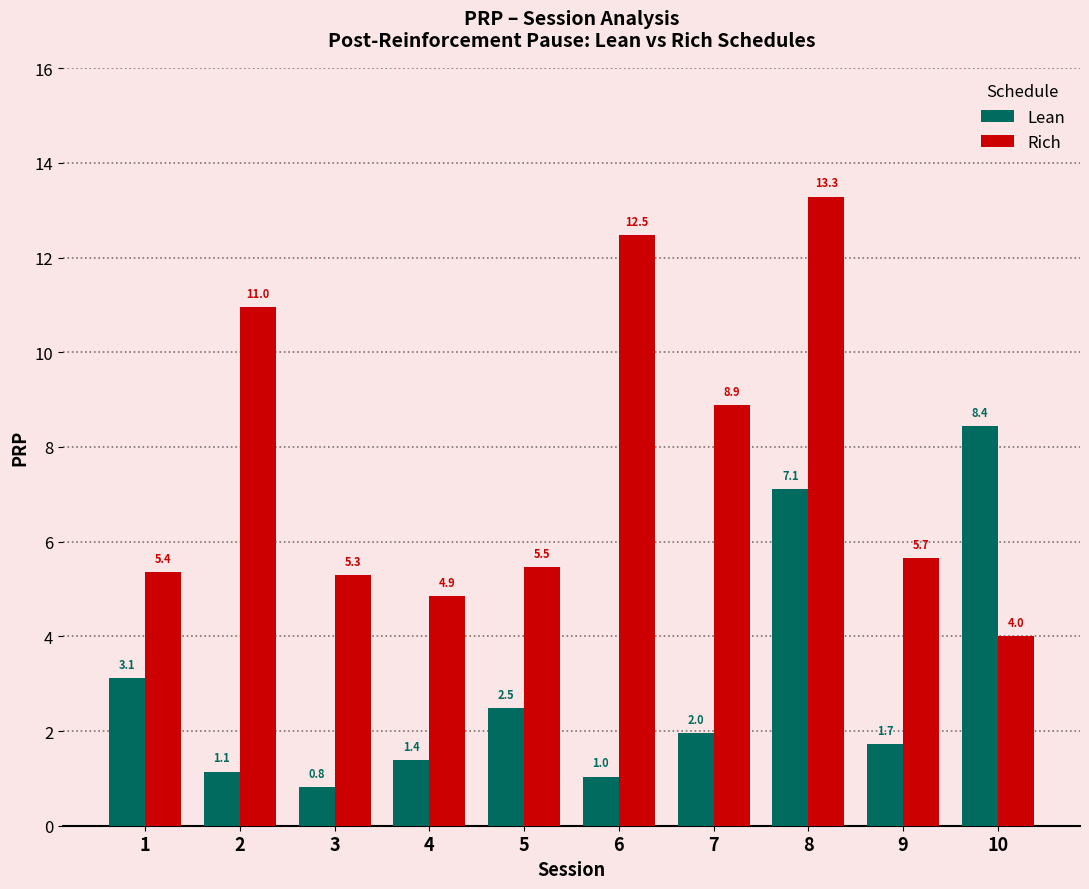

What is the lowest value of the Rich series?

4.0